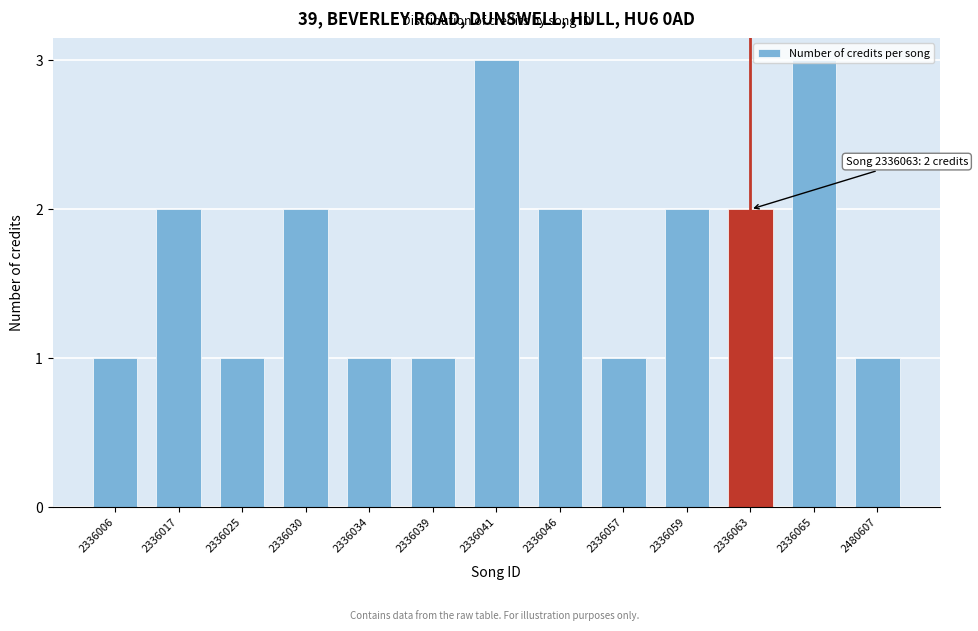

What is the sum of the values at 2336063 and 2336034?

3